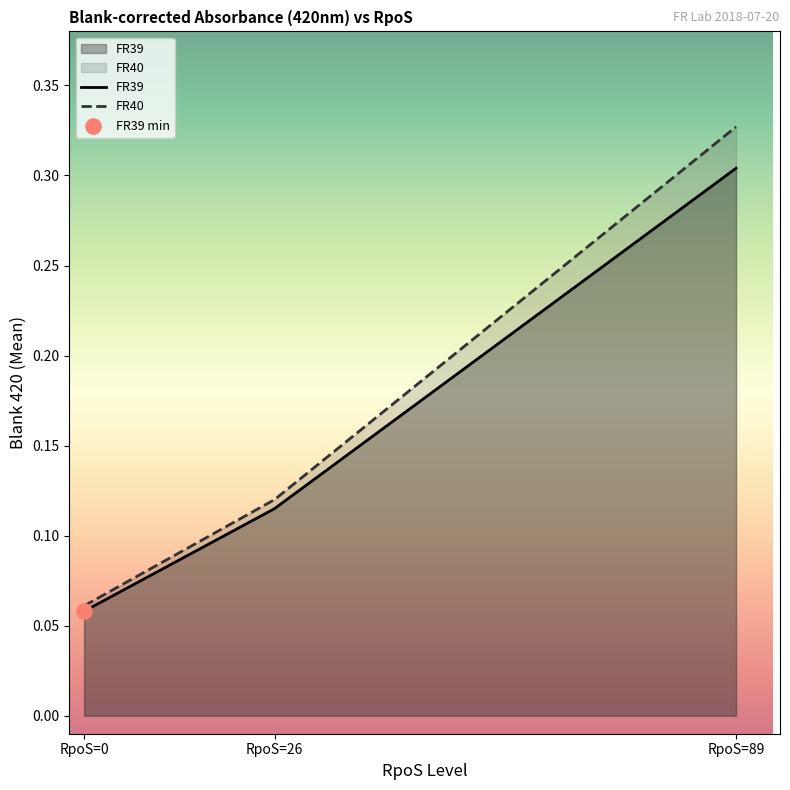

What is the total value across all series at RpoS=89?

0.6